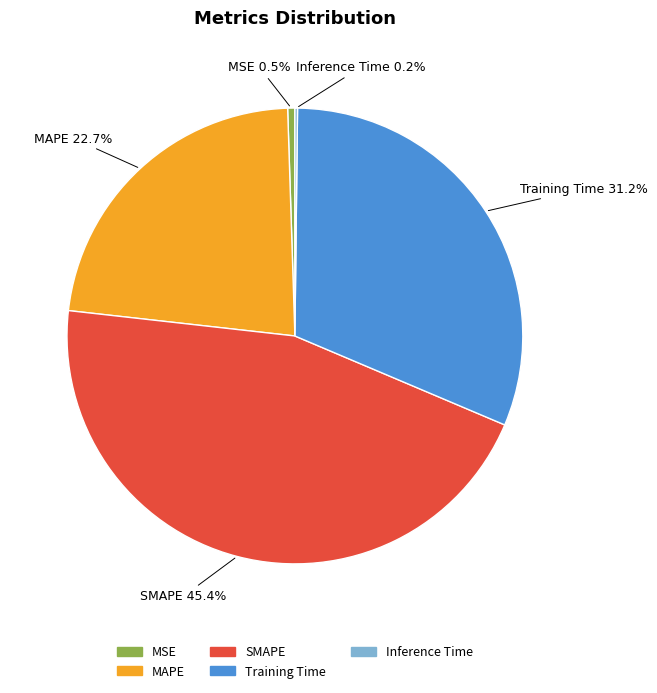

What is the largest slice in the pie chart?

SMAPE